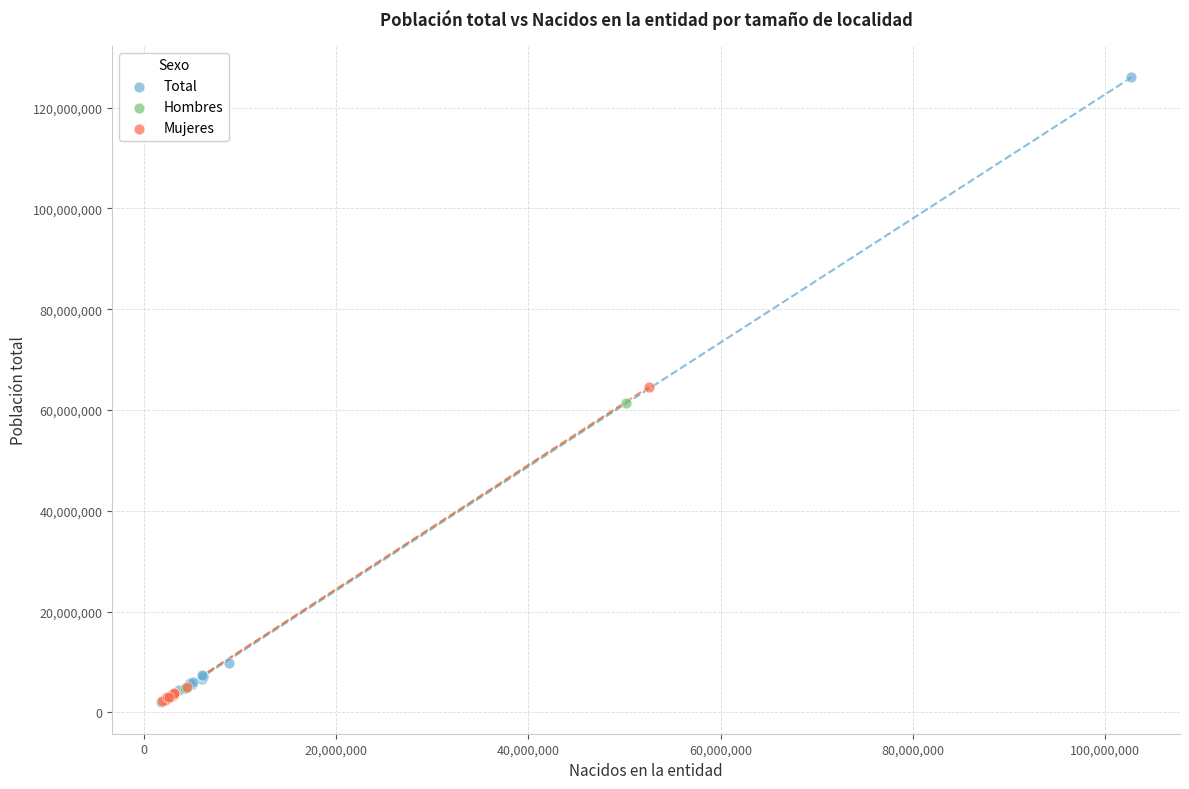

Which series has the largest Y range (max minus min)?

Total